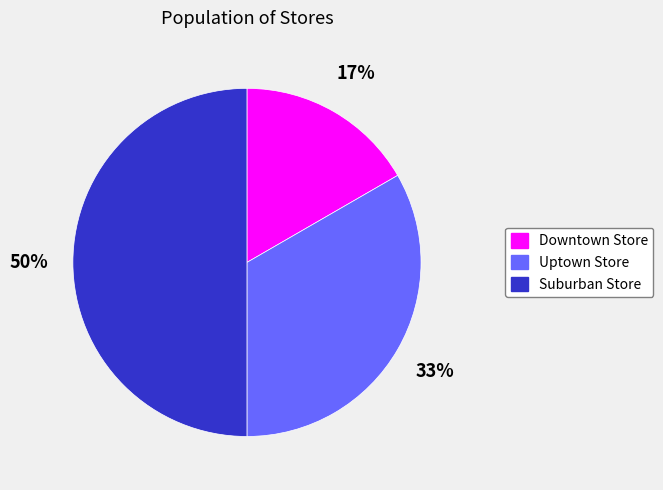

Which has a higher value, Uptown Store or Suburban Store?

Suburban Store